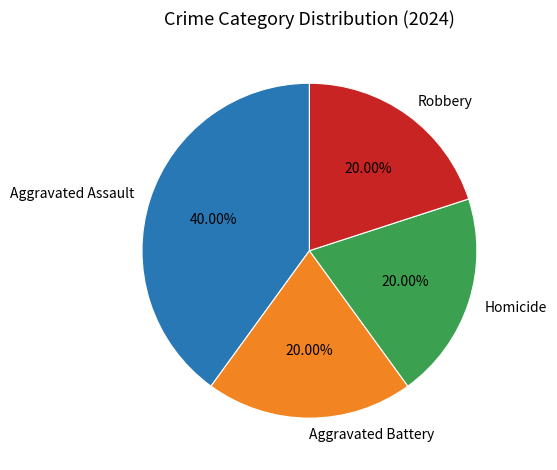

Between Aggravated Assault and Aggravated Battery, which is larger?

Aggravated Assault